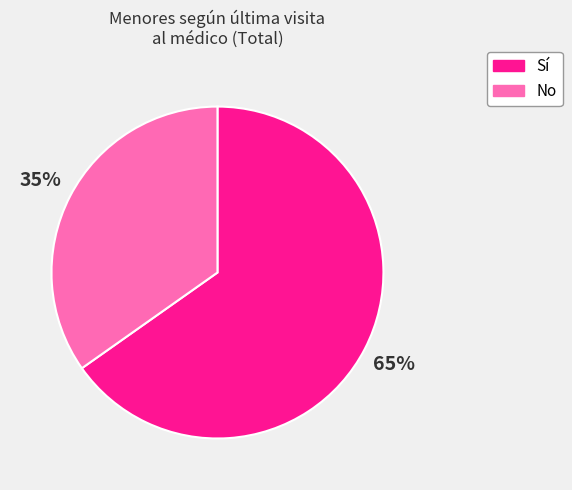

Which slice is the largest?

Sí